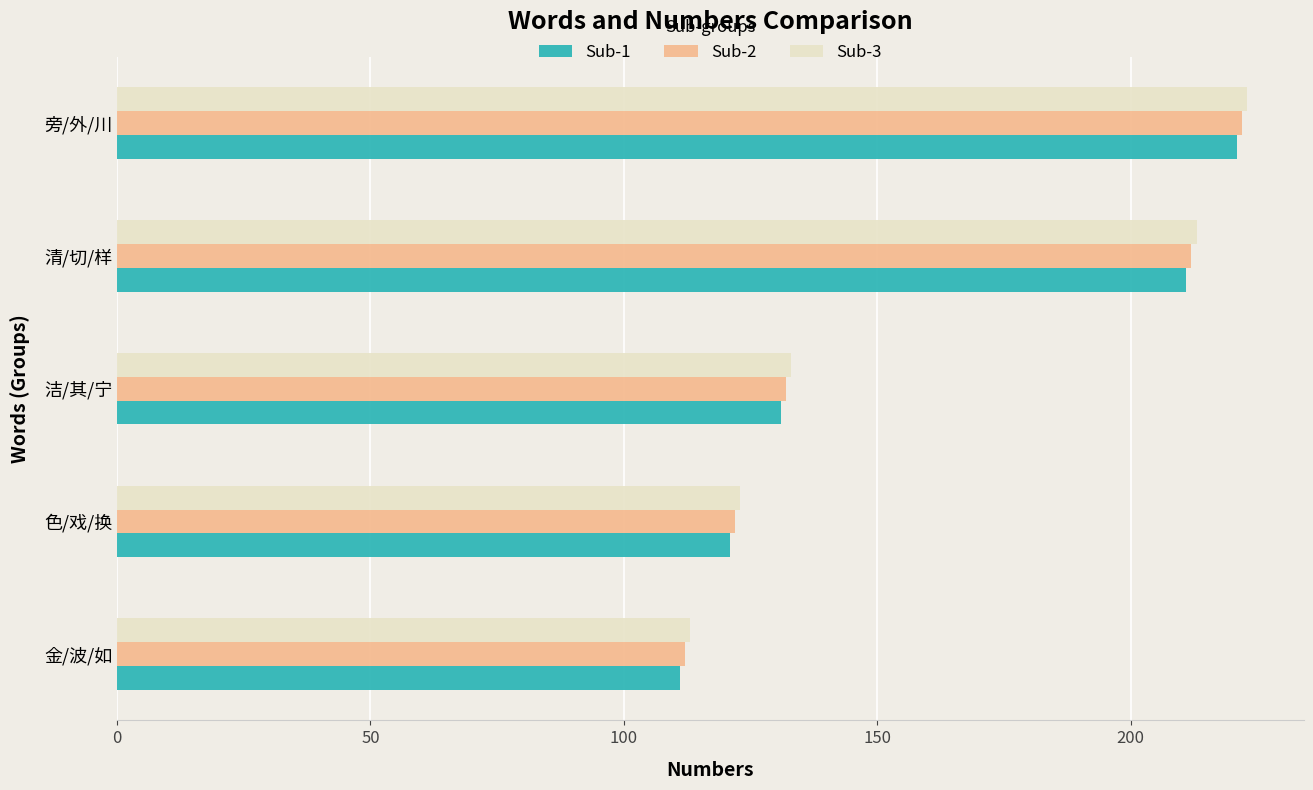

At which label is Sub-2 closest to 167?

洁/其/宁